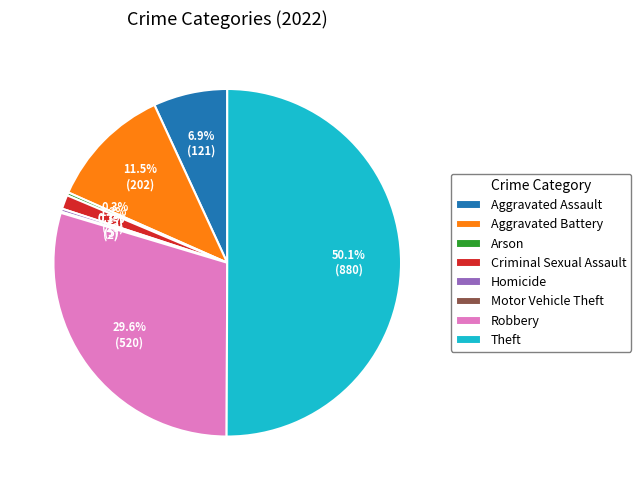

What is the ratio of the value at Homicide to the value at Arson?

1.0